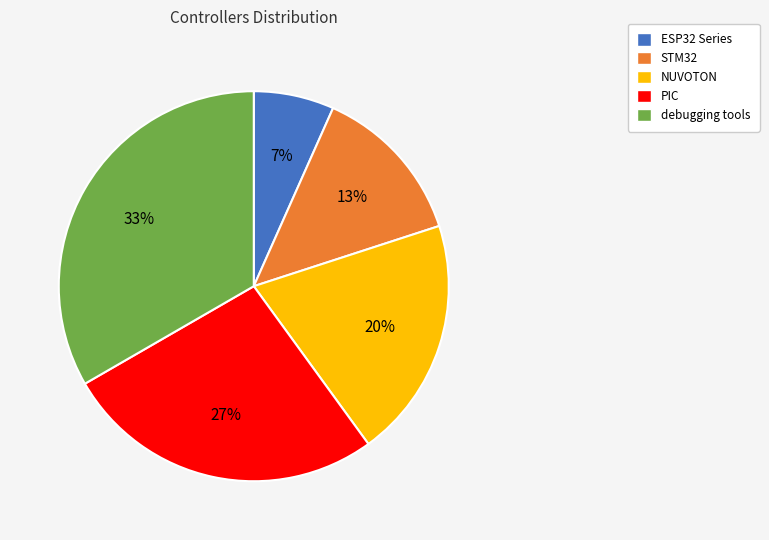

Do ESP32 Series and NUVOTON together represent more than half of the pie?

No